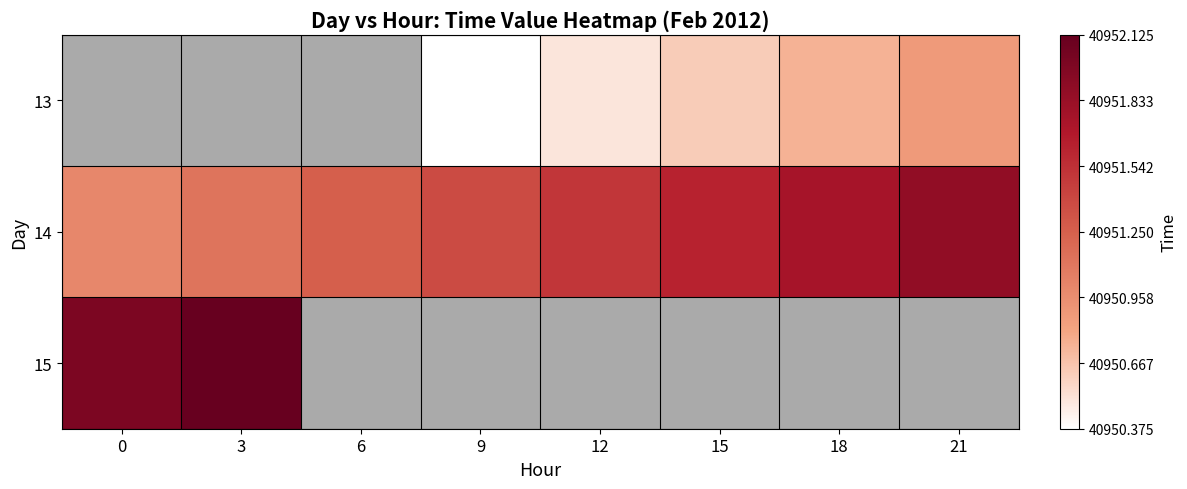

Which series has the widest spread of values?

14